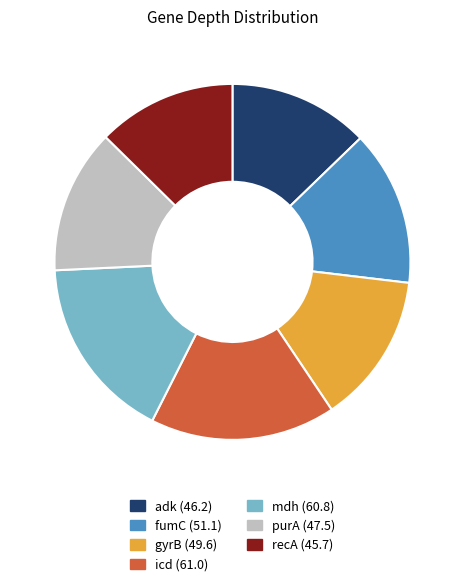

True or false: fumC accounts for 14% of the total.

True